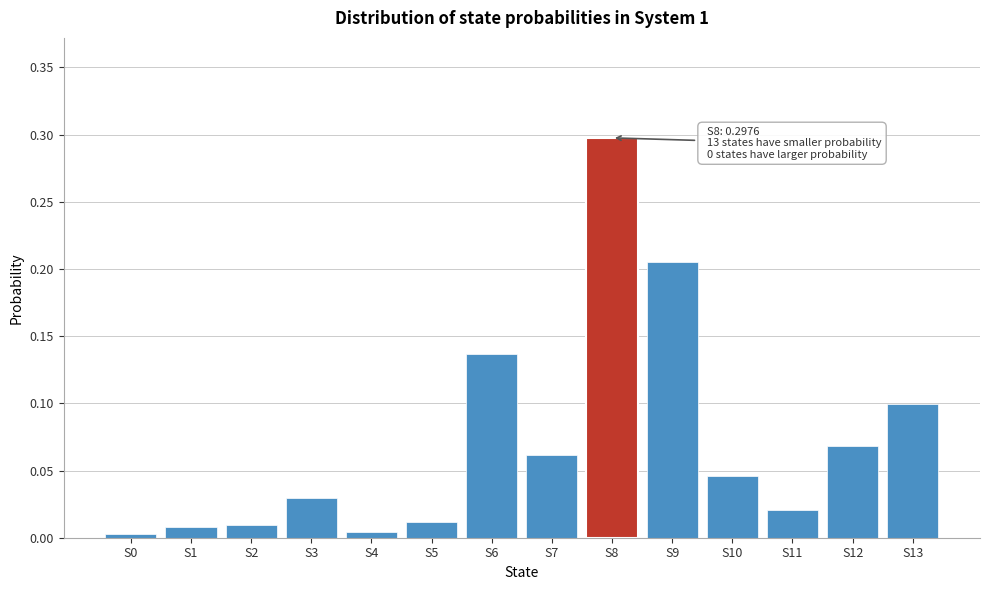

What is the value of the 9th bar from the left?

0.3